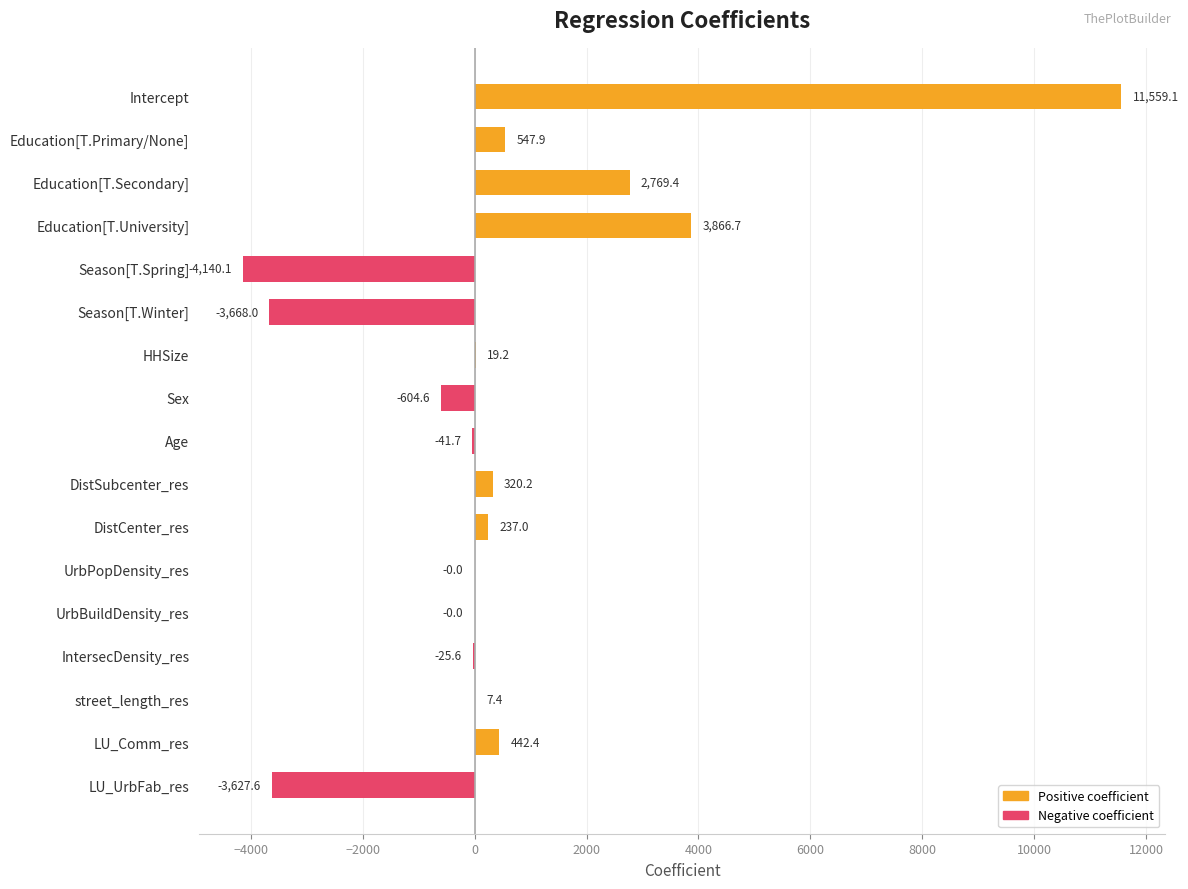

What is the maximum value shown in the chart?

11559.1